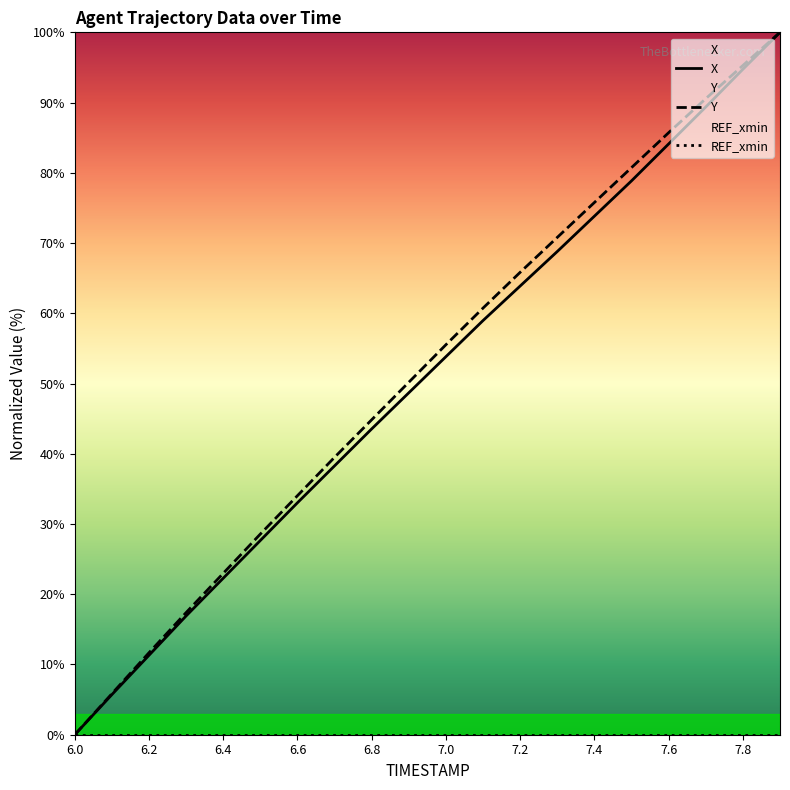

The value of X at 7.0 is 79.2. True or false?

False